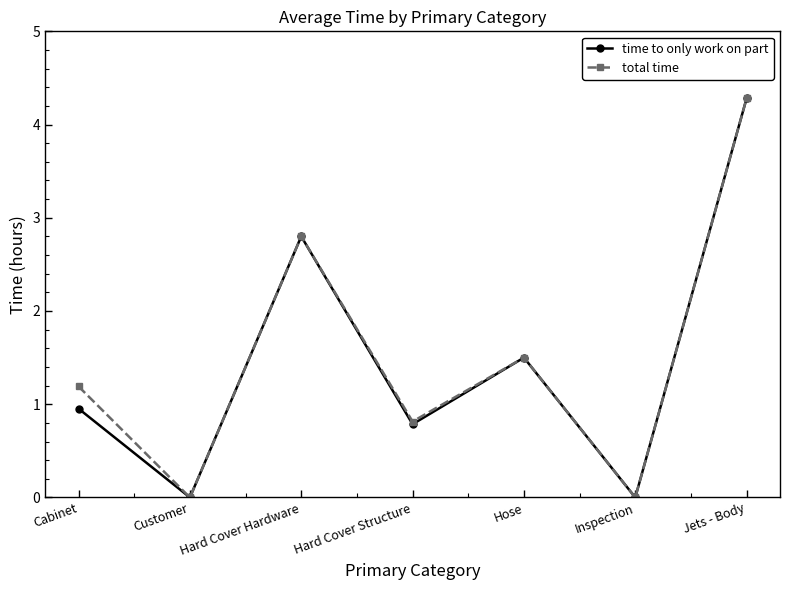

What is the difference between the total time values at Hose and Customer?

1.5